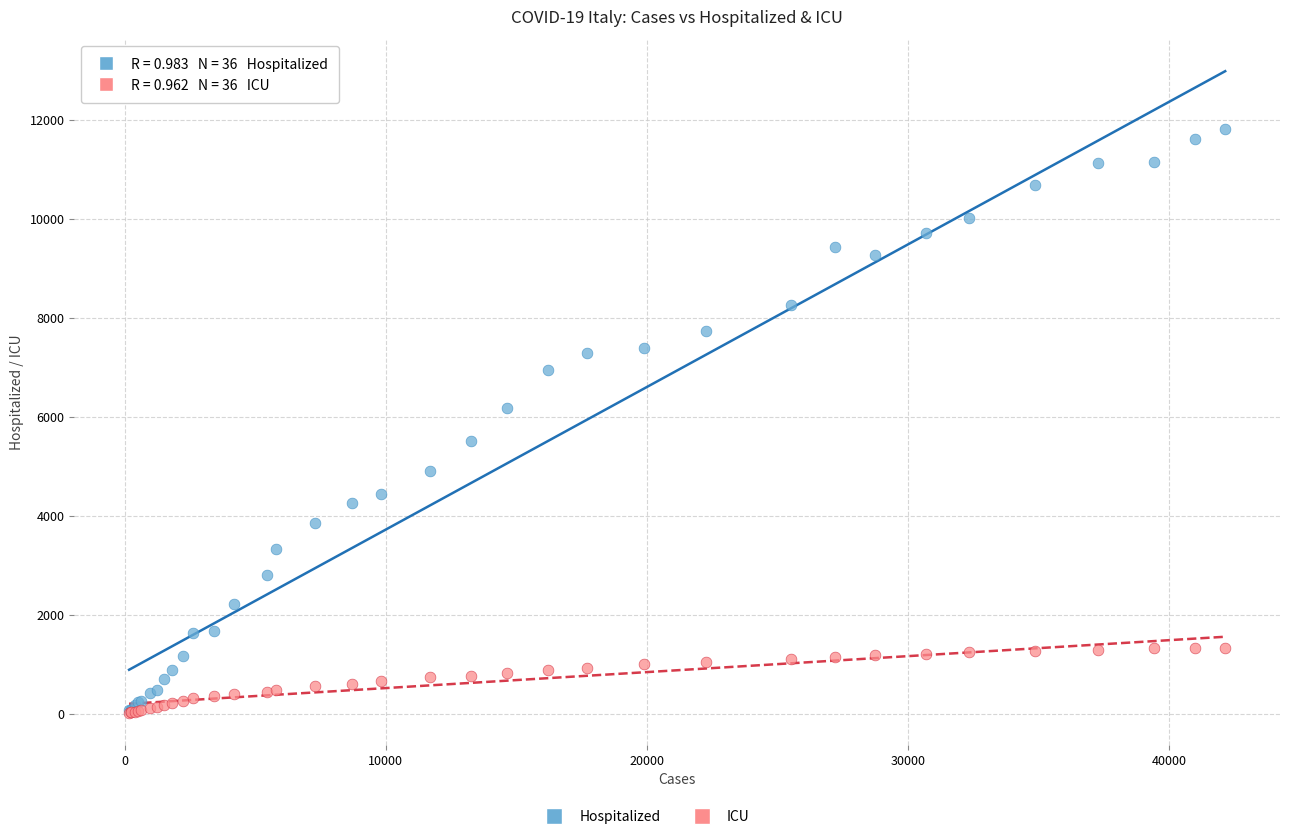

In the Hospitalized series, what Y value is closest to 5945?

6171